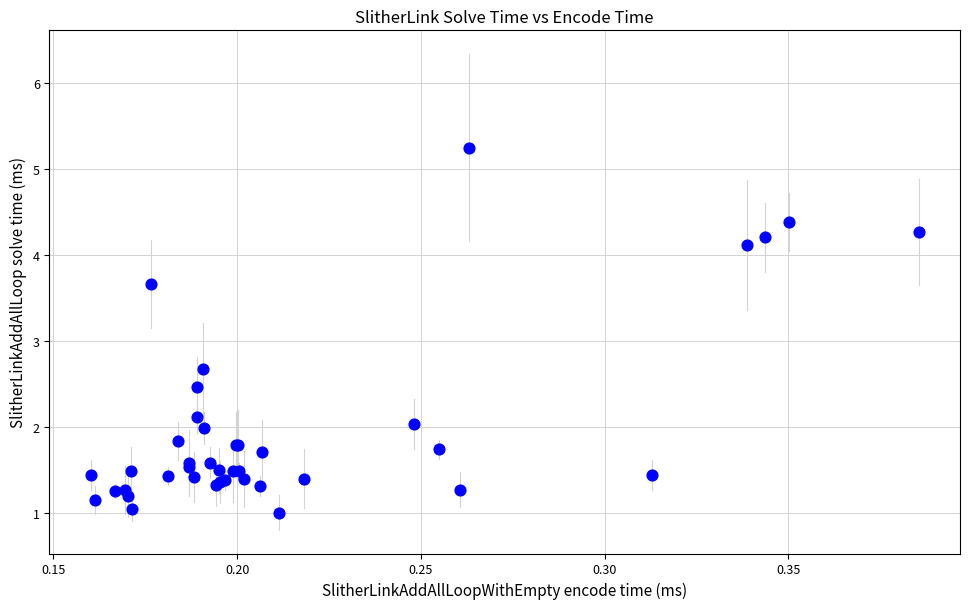

What Y value in the scatter plot is closest to 3?

2.7